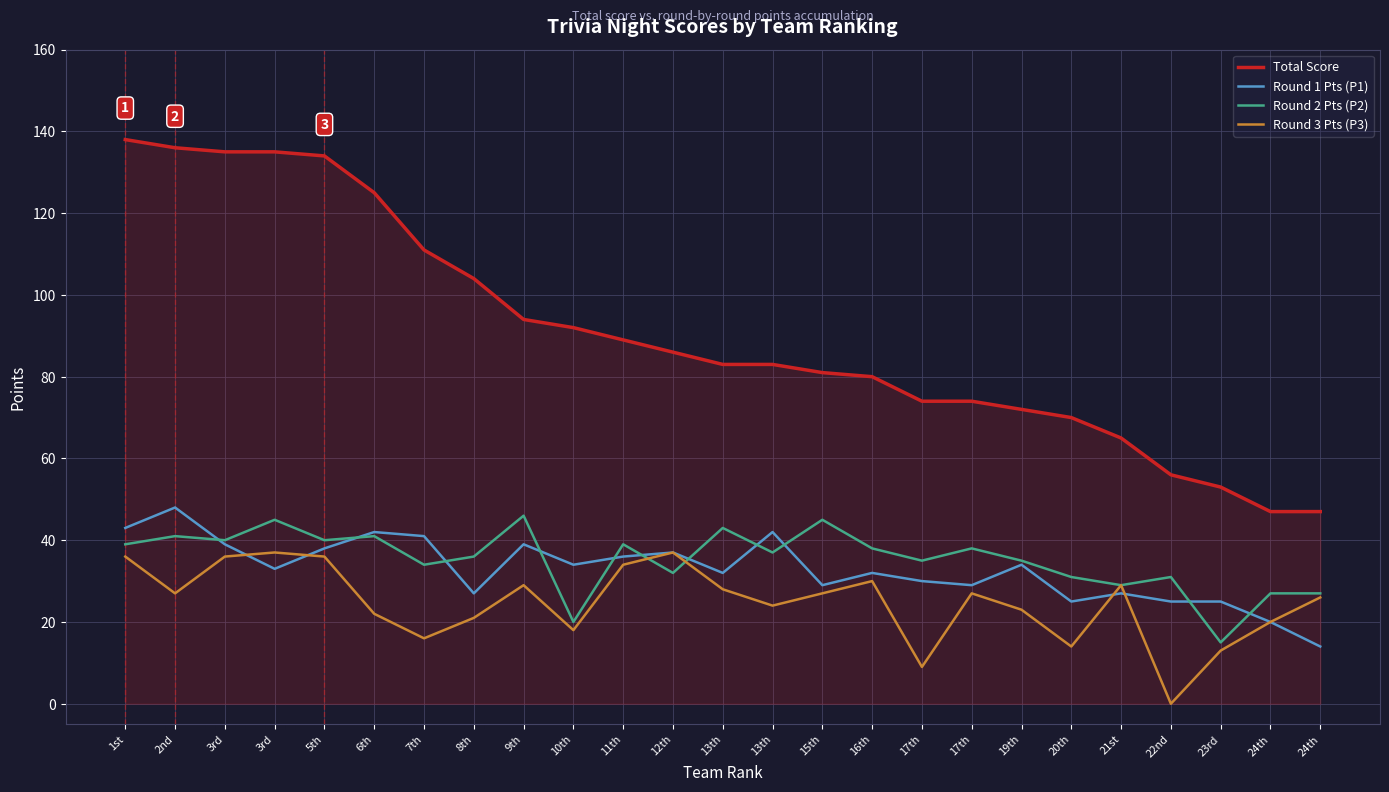

At which category is the sum across all series the highest?

1st